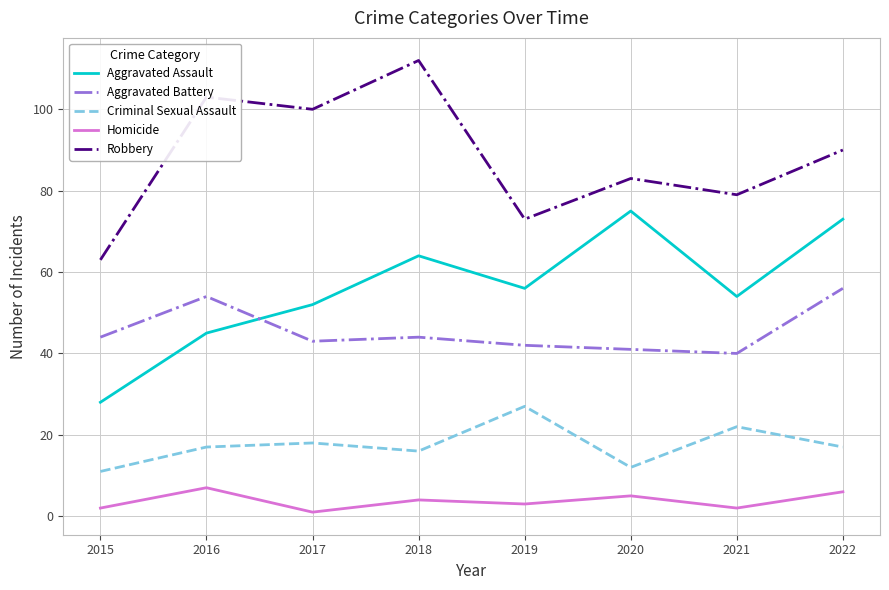

Rank the categories by Aggravated Assault value from lowest to highest.

2015, 2016, 2017, 2021, 2019, 2018, 2022, 2020